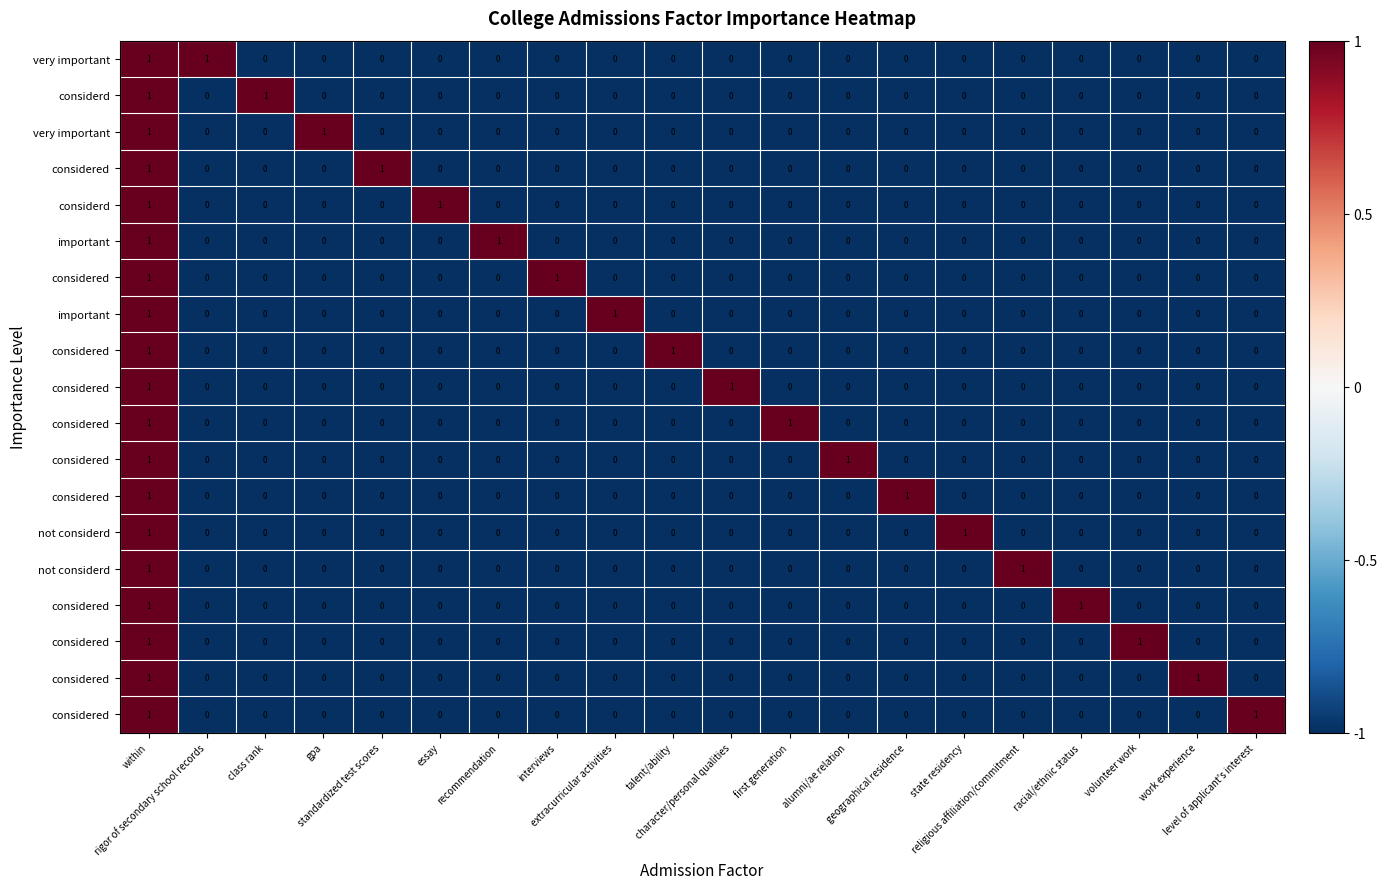

At which category is the sum across all series the highest?

within